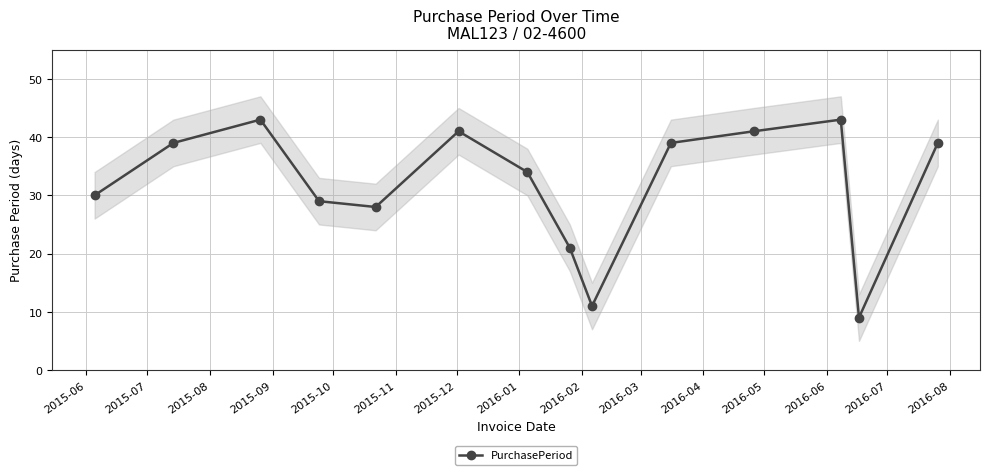

How many distinct data groups are displayed?

1